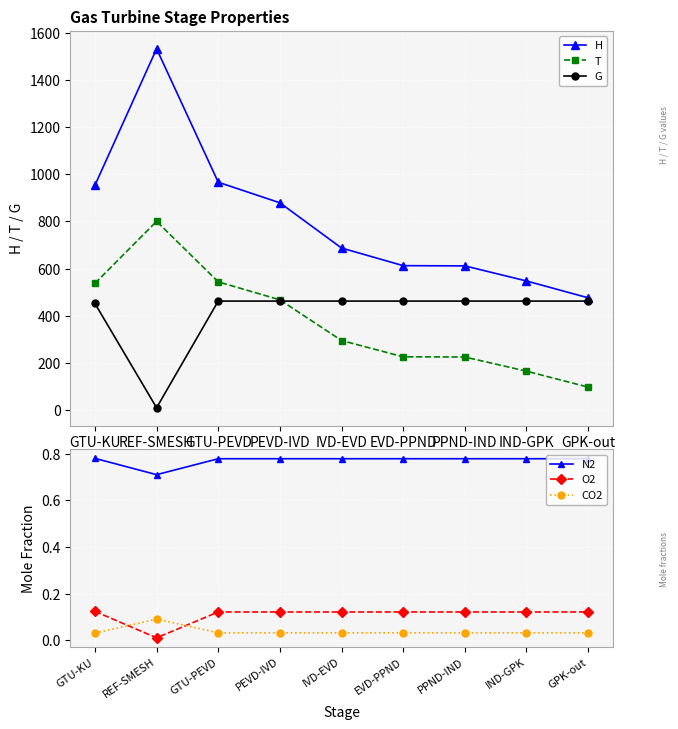

True or false: N2 and H intersect in this chart.

False